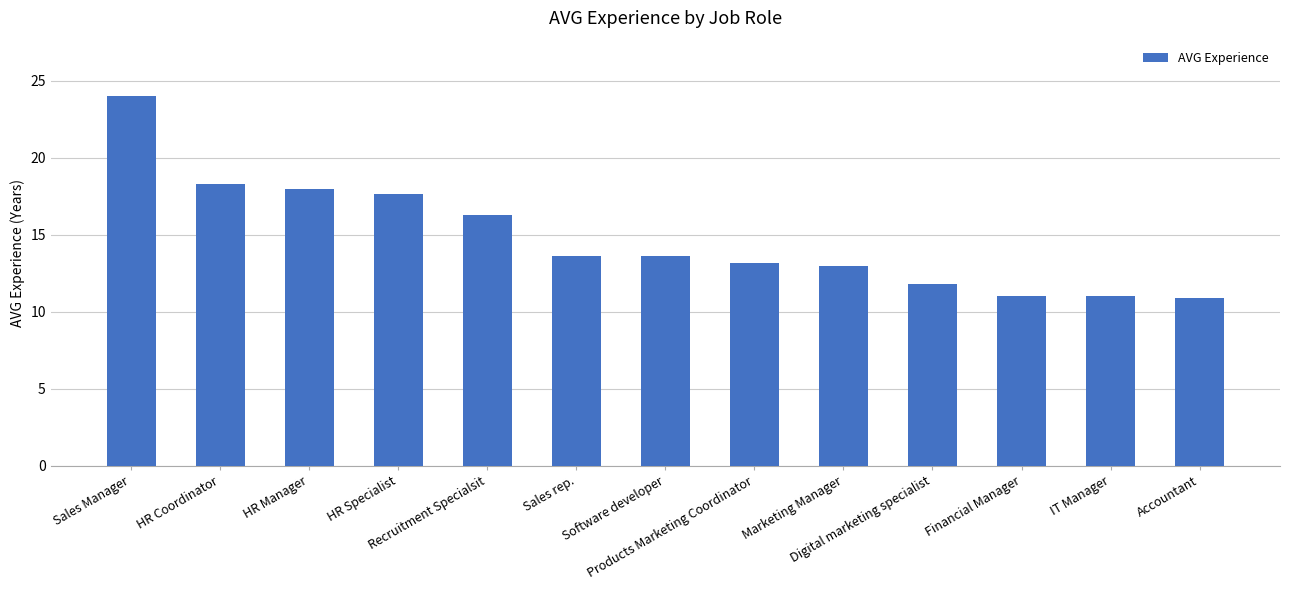

Is it true that the value at Marketing Manager is 13.0?

True